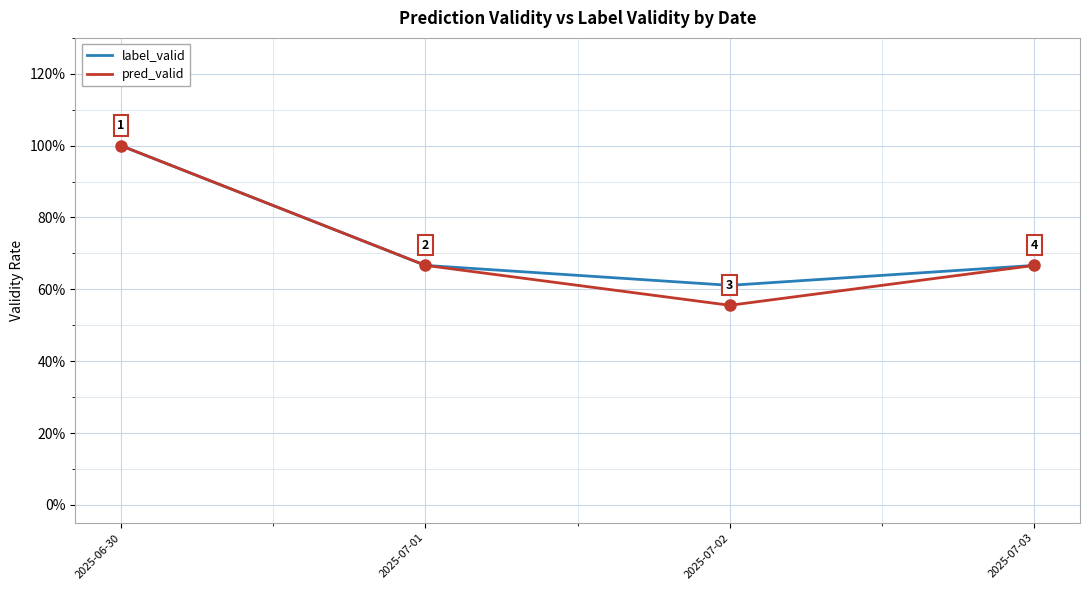

Is it true that pred_valid equals 0.7 at 2025-07-01?

True